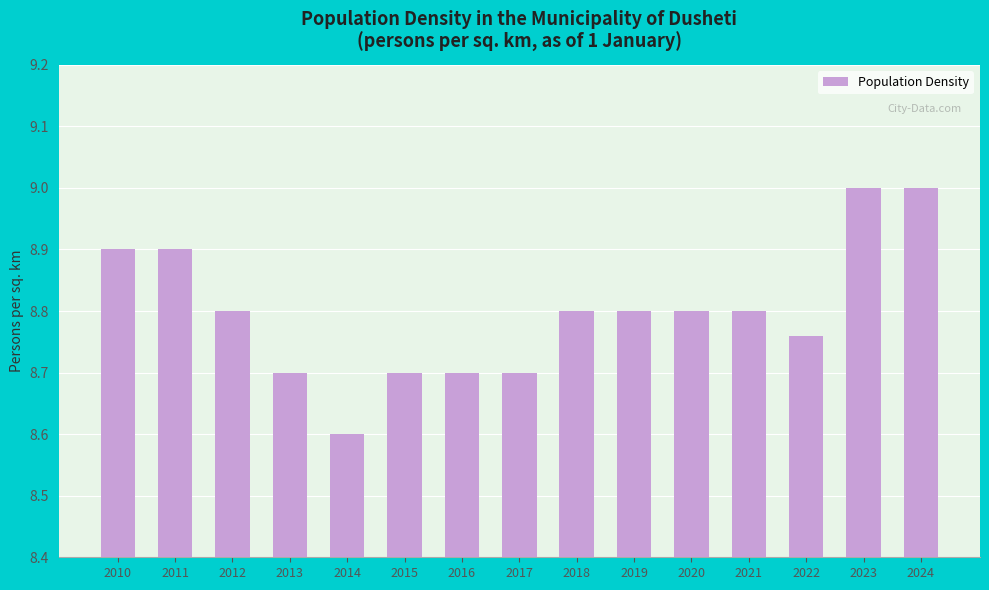

What is the sum of all values?

132.0